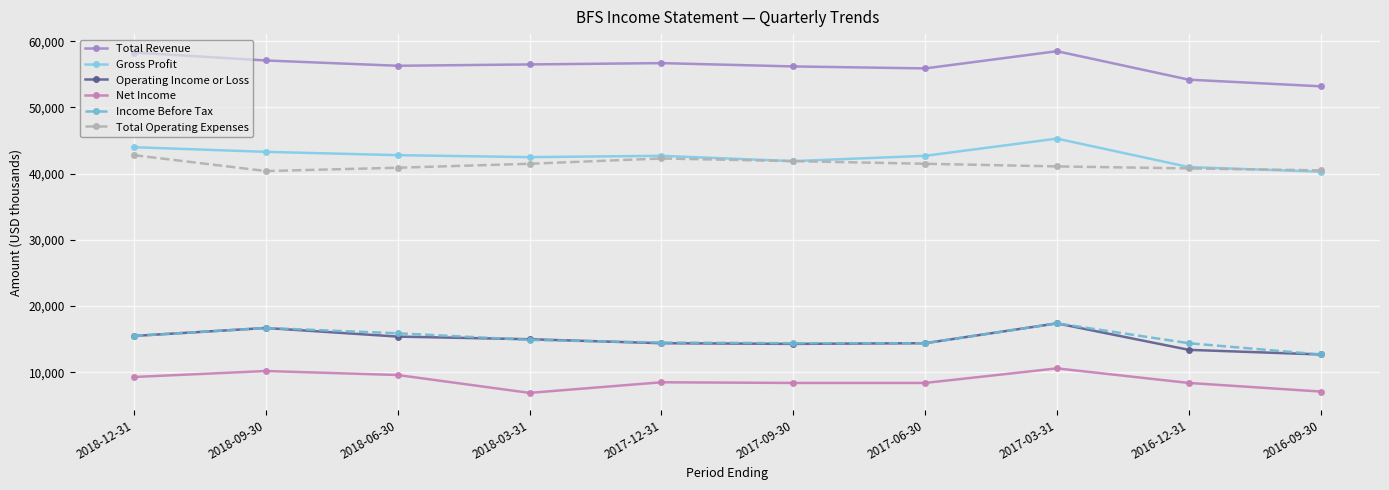

What is the label of the 6th point from the right?

2017-12-31